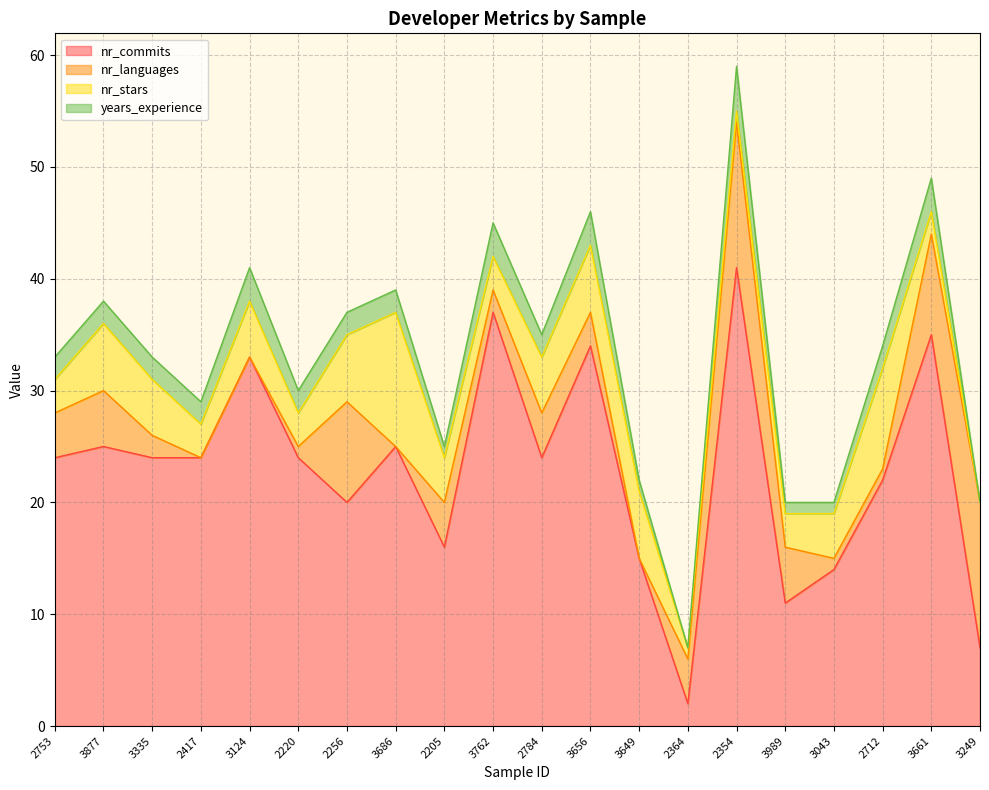

True or false: nr_commits has a value of 11 at 2354.

False